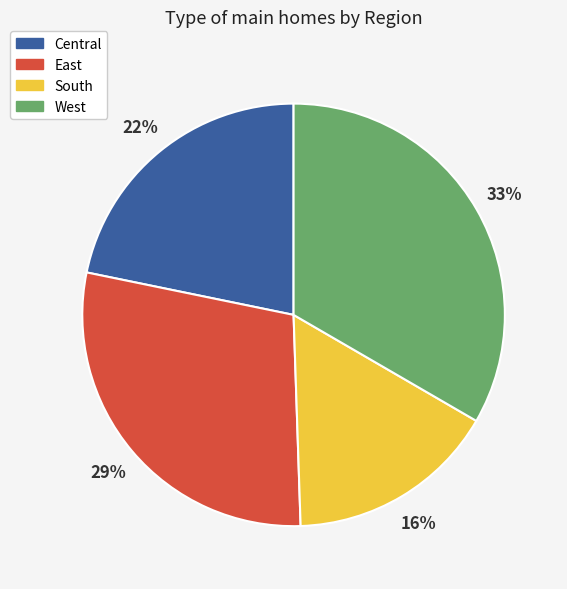

True or false: Central accounts for 29% of the total.

False